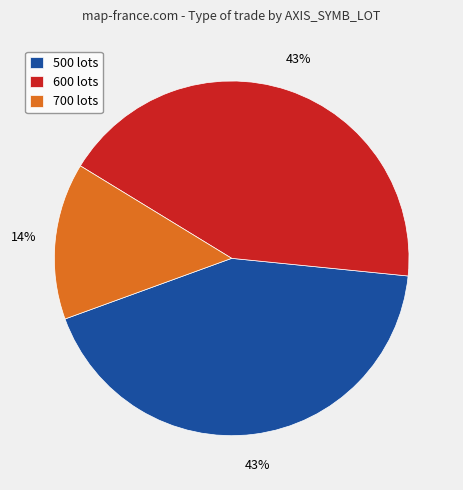

To the nearest percent, what is the average slice percentage?

33%